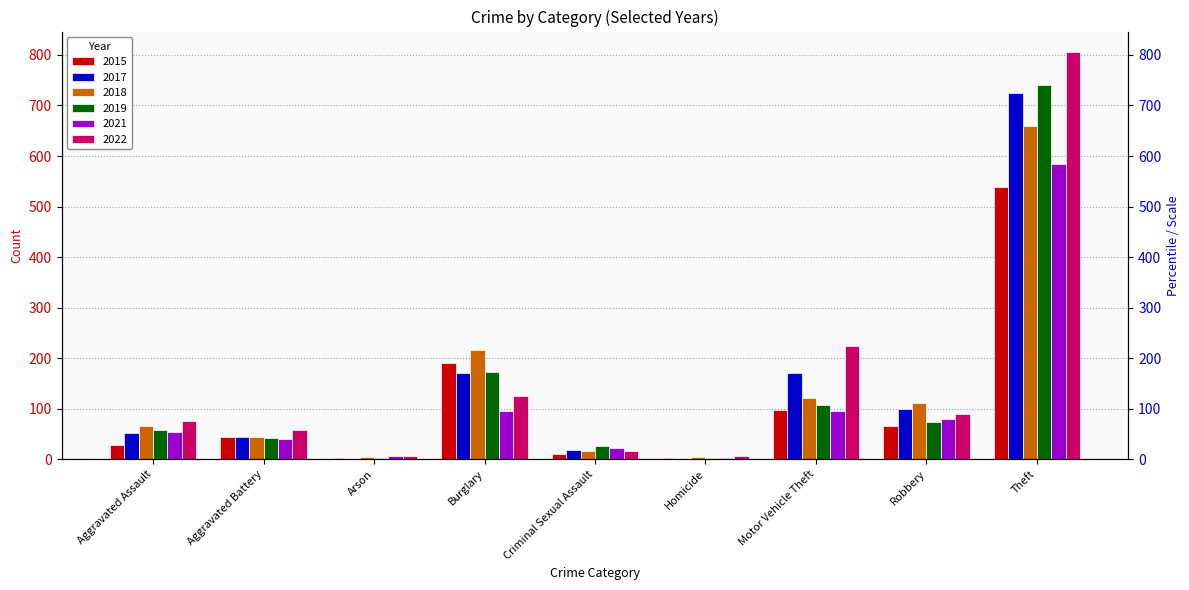

True or false: 2019 has a value of 1211 at Theft.

False